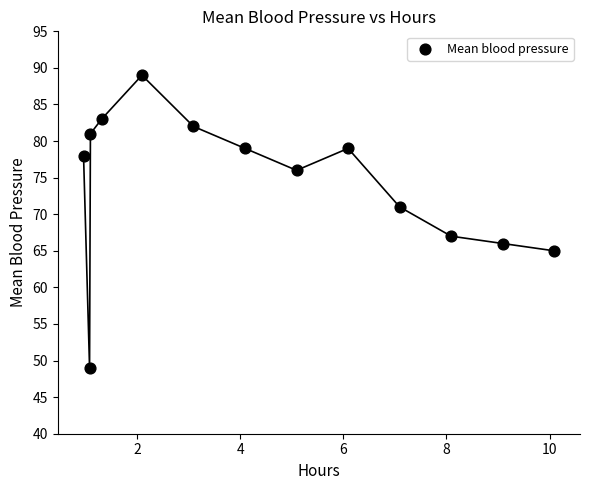

What is the range of Y values (max minus min)?

40